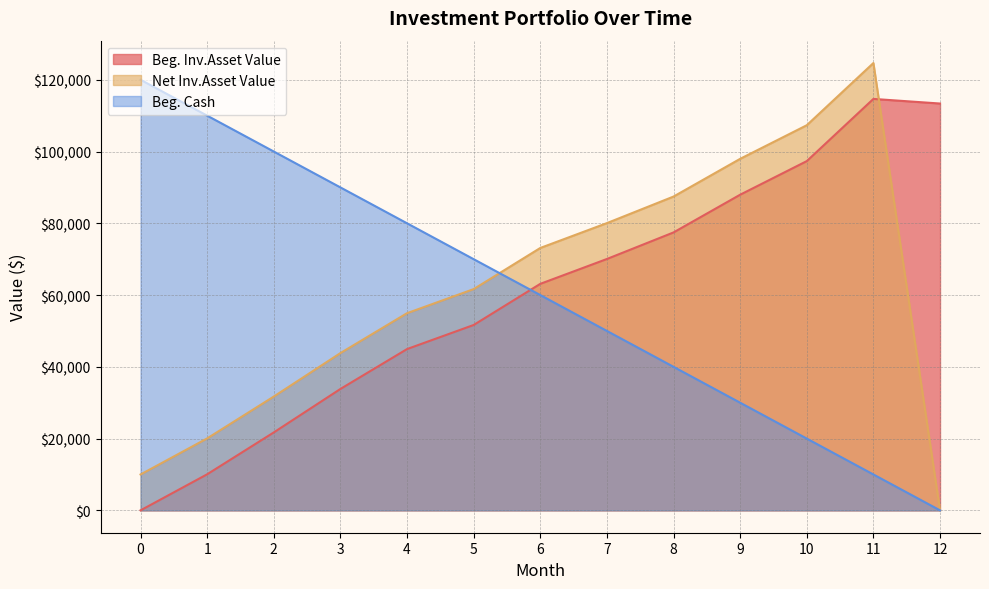

Reading right to left, what are all the values shown in this chart?

Beg. Inv.Asset Value: 113379.5	114665.1	97331.1	87966.6	77454.5	70051.9	63125.2	51659.8	44948.5	33830.9	21721.5	10052.5	0.0
Net Inv.Asset Value: 0.0	124665.1	107331.1	97966.6	87454.5	80051.9	73125.2	61659.8	54948.5	43830.9	31721.5	20052.5	10000.0
Beg. Cash: 0.0	10000.0	20000.0	30000.0	40000.0	50000.0	60000.0	70000.0	80000.0	90000.0	100000.0	110000.0	120000.0